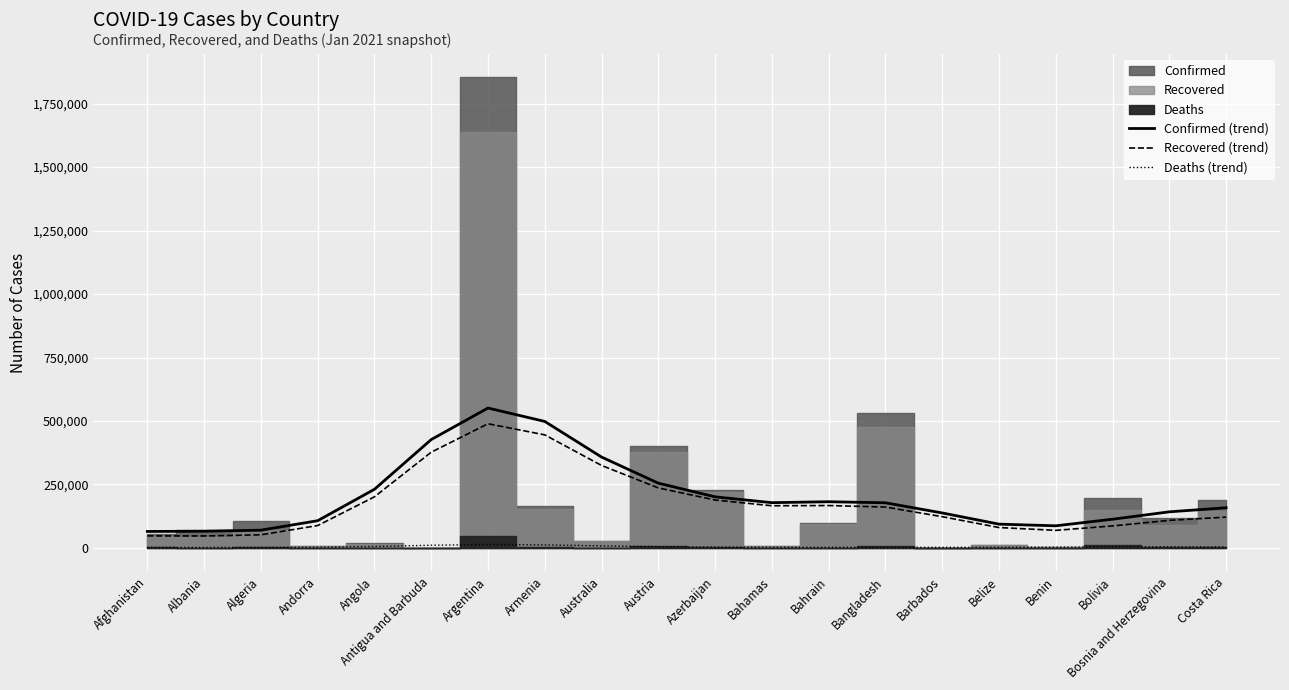

List the labels in order of Deaths (trend) value, largest first.

Argentina, Armenia, Antigua and Barbuda, Australia, Angola, Austria, Bosnia and Herzegovina, Costa Rica, Bolivia, Azerbaijan, Benin, Andorra, Bahamas, Bangladesh, Bahrain, Belize, Barbados, Afghanistan, Albania, Algeria